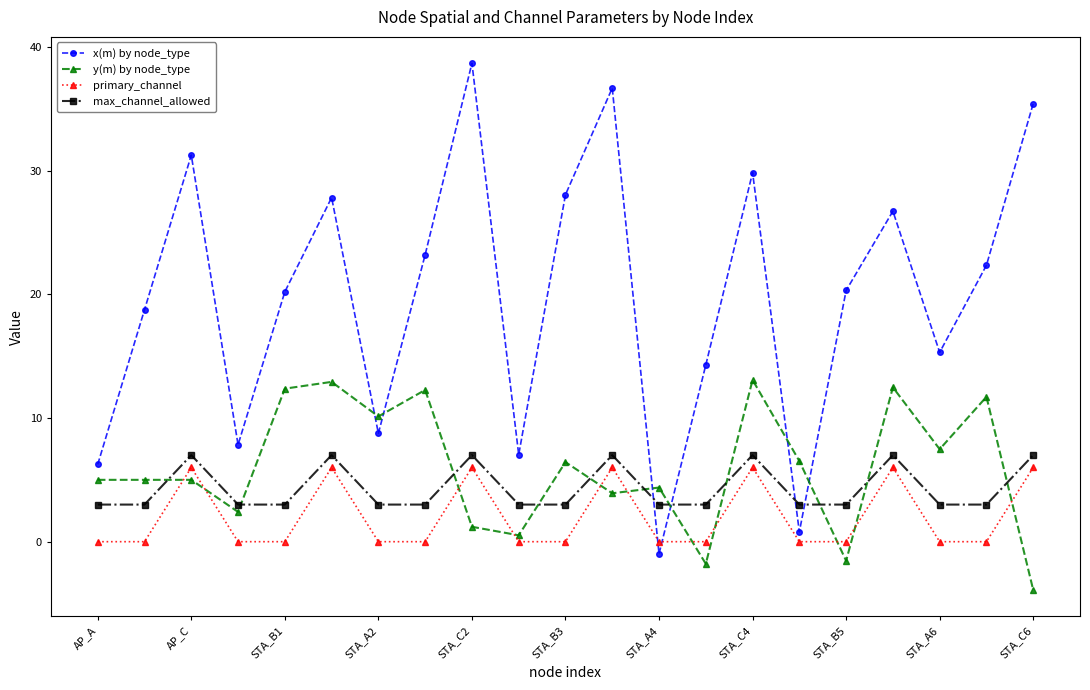

True or false: max_channel_allowed and primary_channel cross at least once.

False